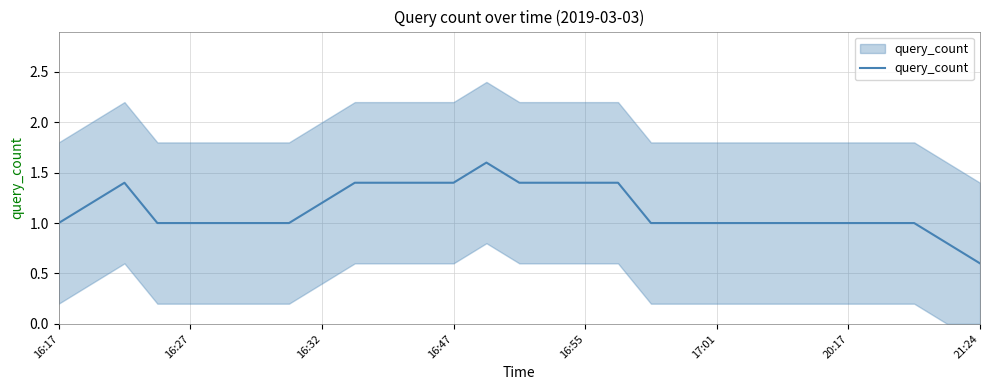

How many lines are shown in the chart?

1